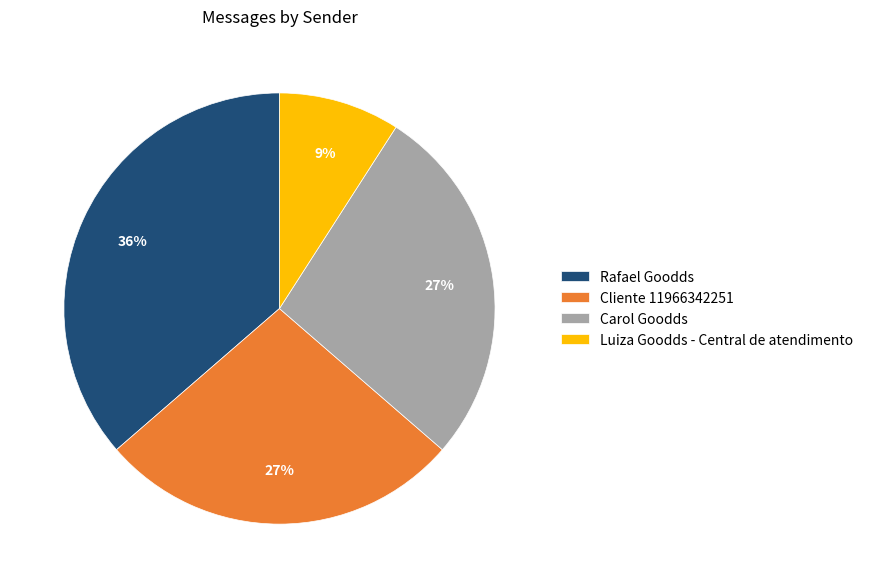

What is the smallest slice in the pie chart?

Luiza Goodds - Central de atendimento